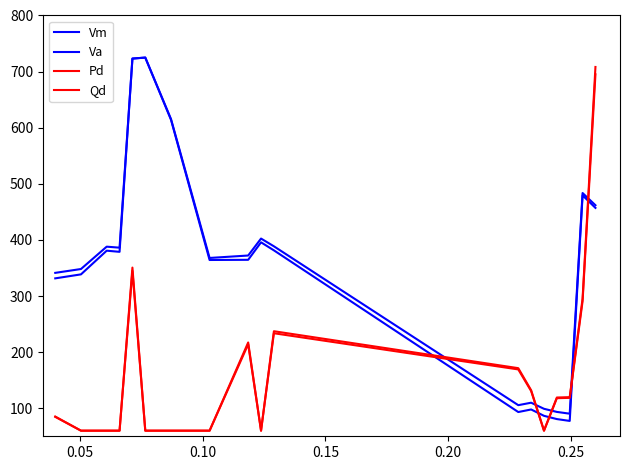

Is this an area chart (filled region under the line)?

No